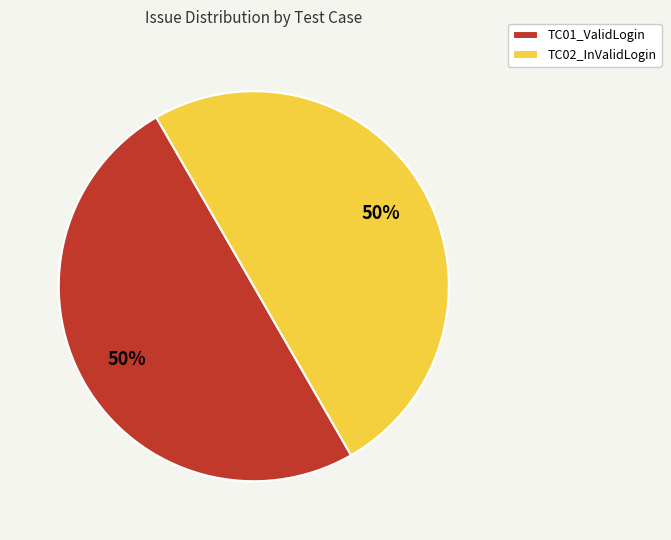

True or false: TC02_InValidLogin accounts for 44% of the total.

False